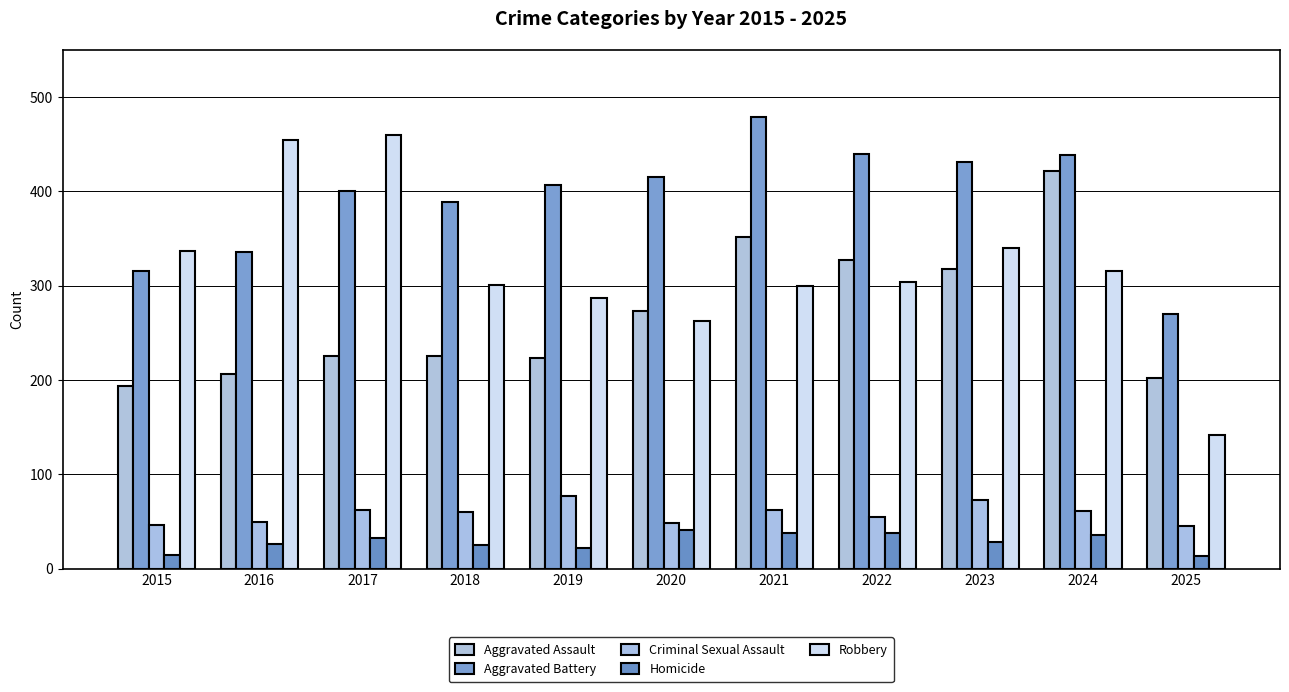

Which has a higher value, 2023 or 2015?

2023